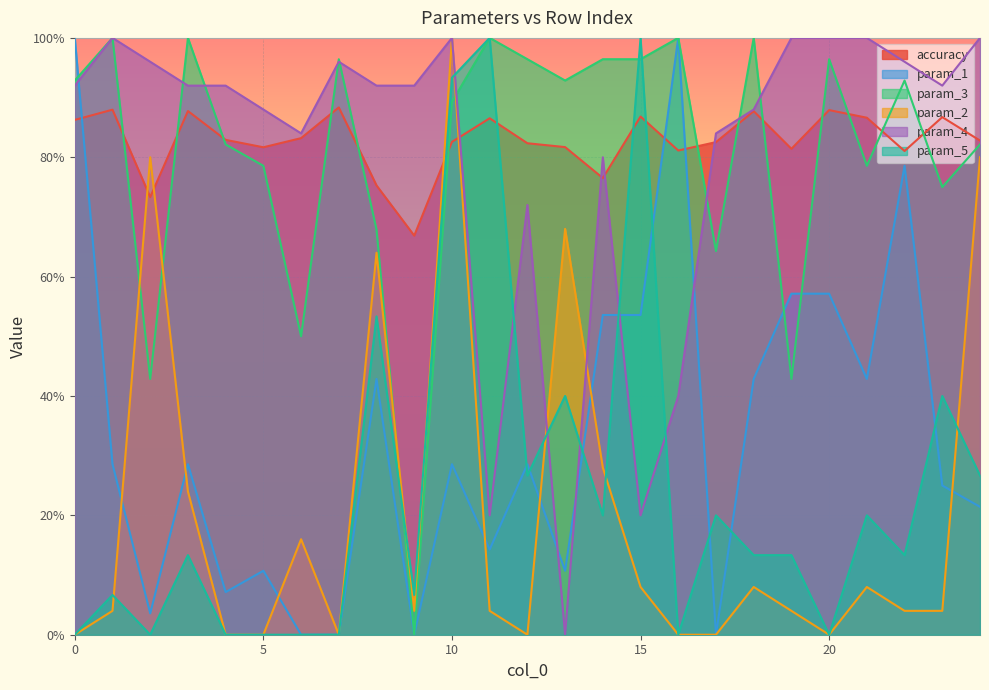

What is the value of the param_5 point at the 18th from the left?

0.2